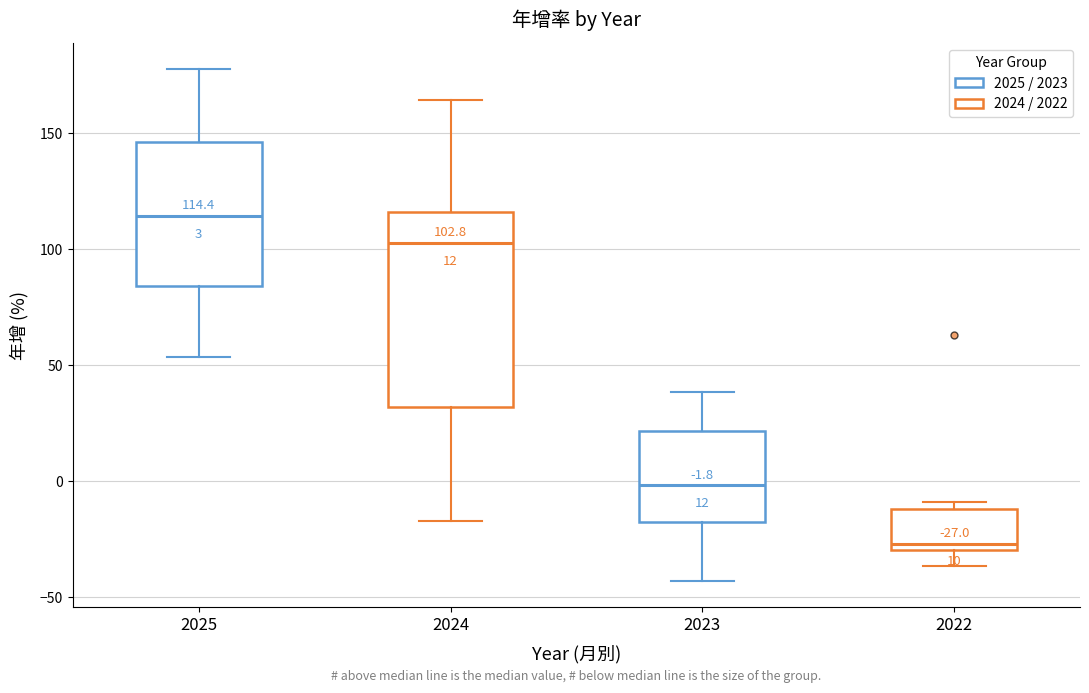

Comparing the boxes themselves (not the whiskers), which one is the tallest?

2024